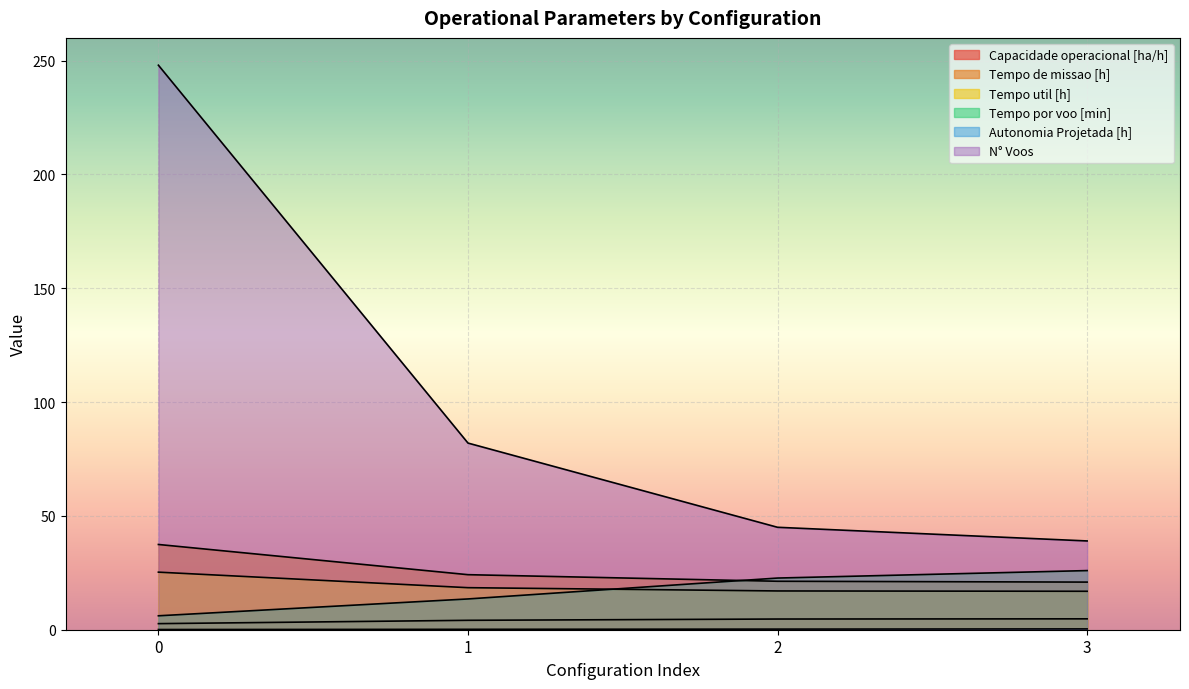

The N° Voos series shows 390.1 at 0. True or false?

False